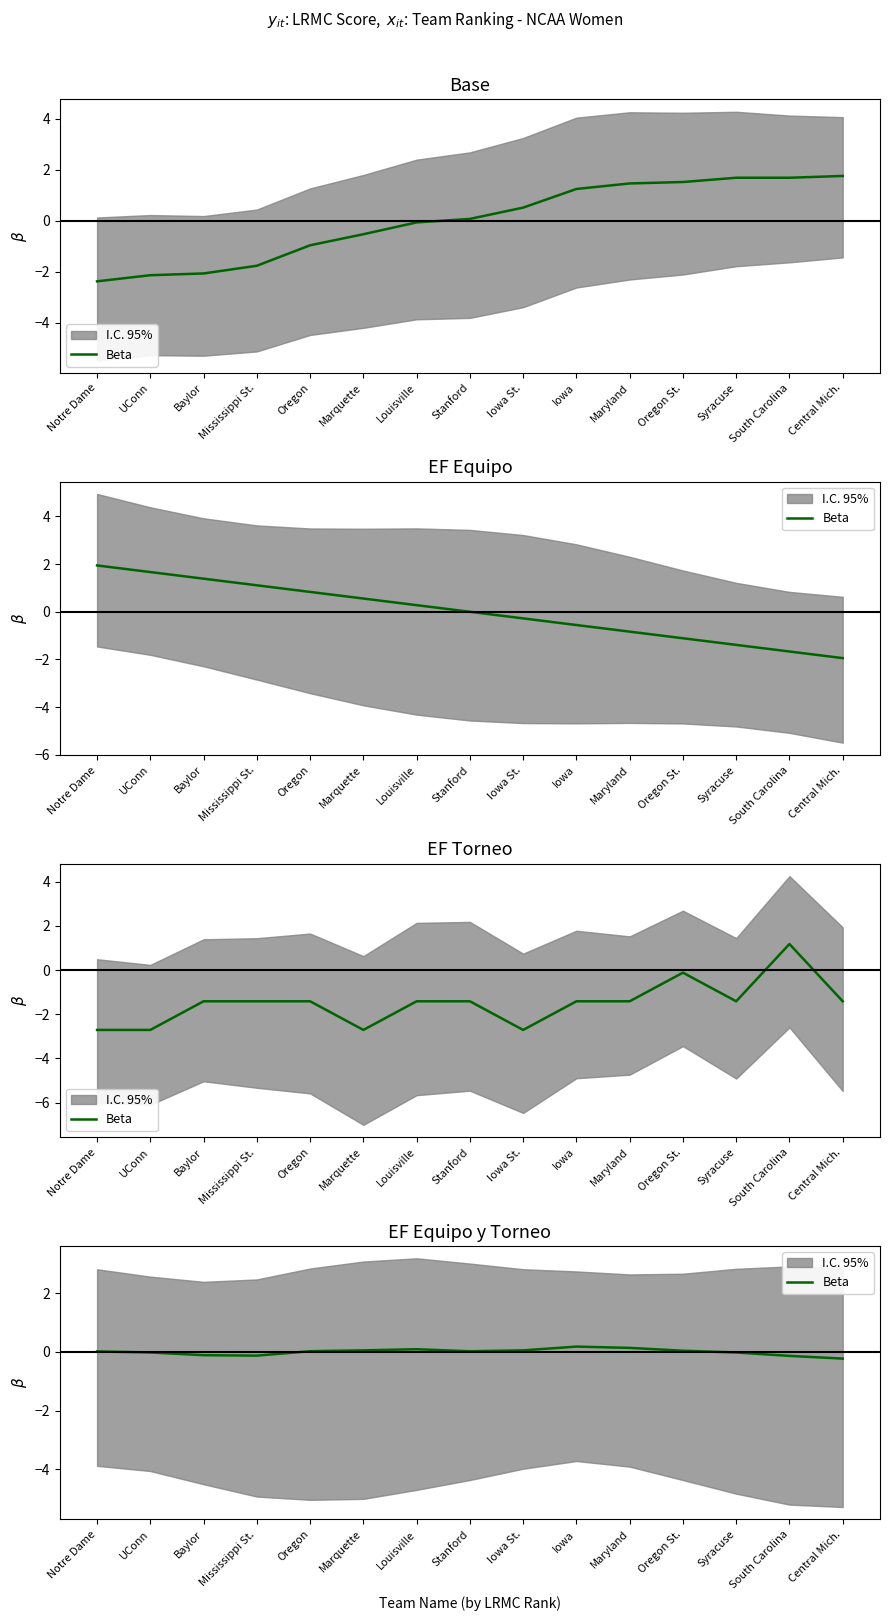

How many values are below zero?

6